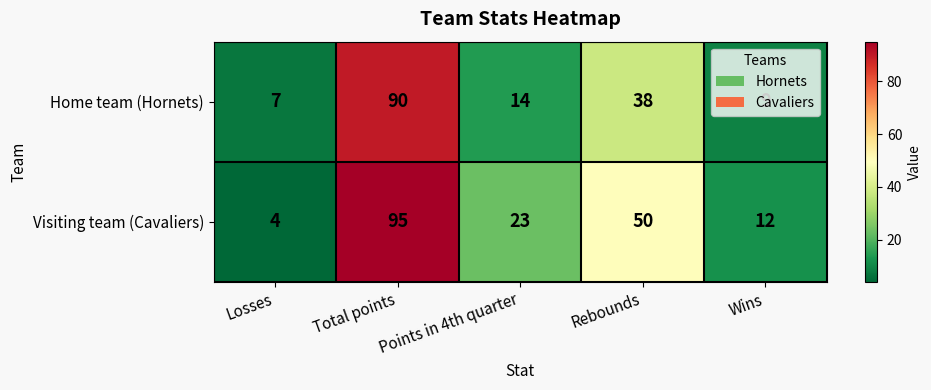

What is the smallest value displayed?

4